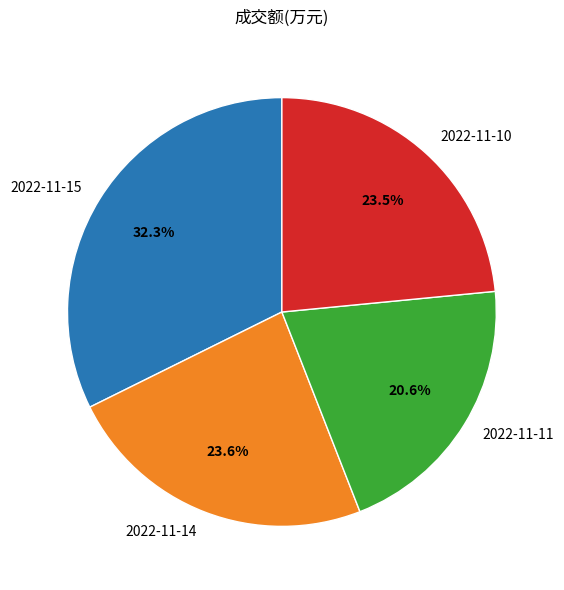

How many slices are in this pie chart?

4